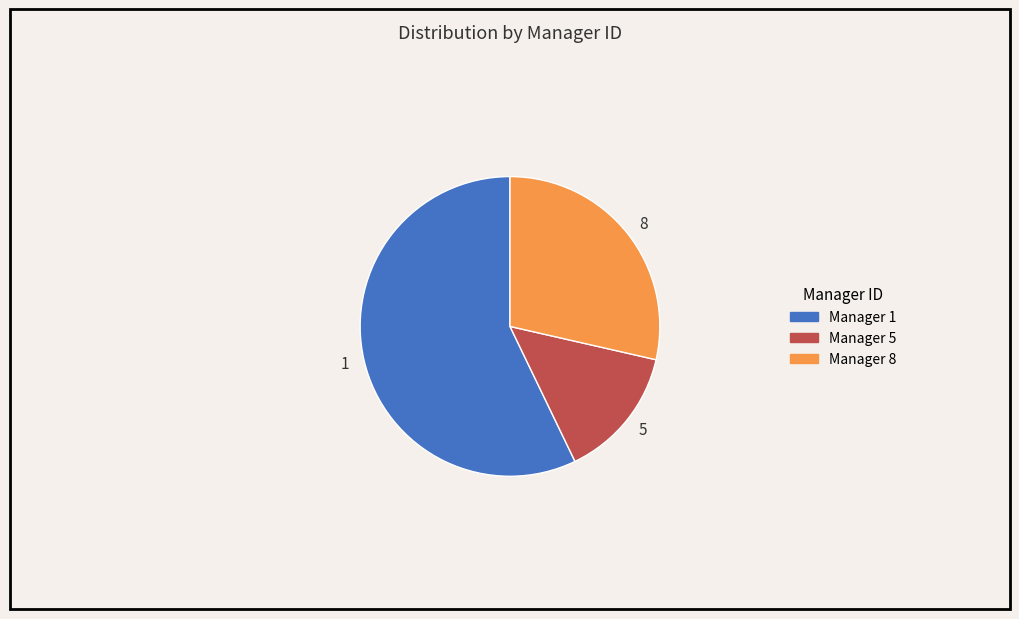

Is it true that 8 is 43% of the pie?

False